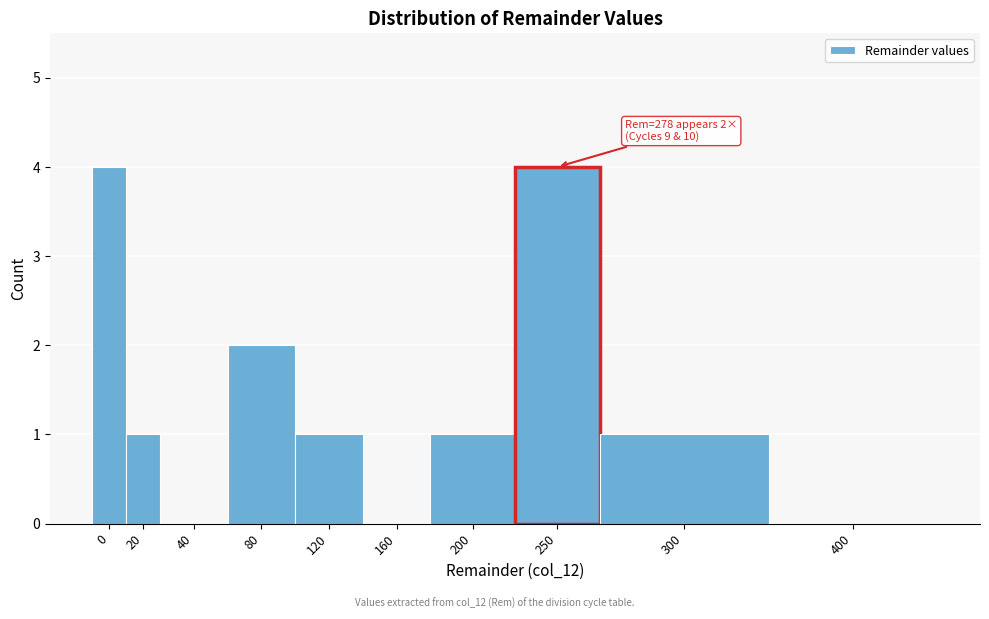

Reading left to right, extract all data points from this chart.

0=4	20=1	40=0	80=2	120=1	160=0	200=1	250=4	300=1	400=0